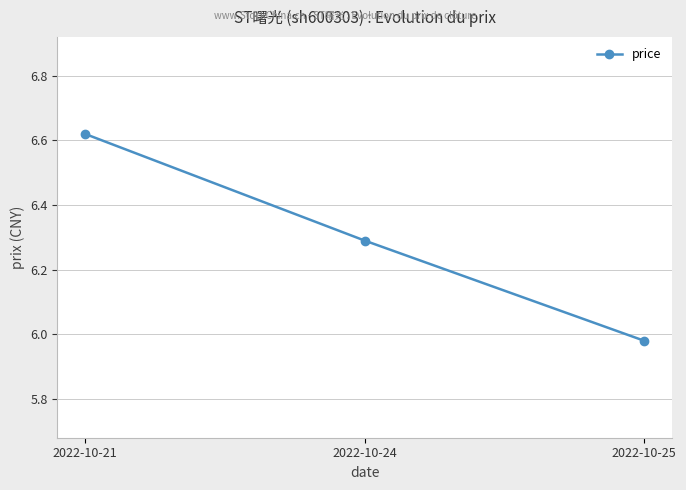

Which label corresponds to the largest value in the chart?

2022-10-21